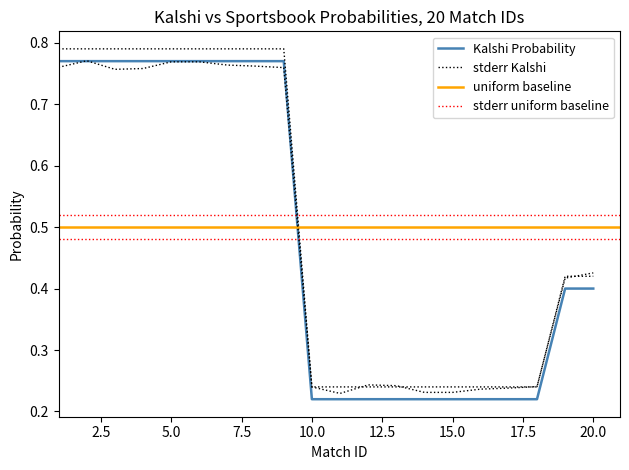

Does the chart display data point markers on the line(s)?

No